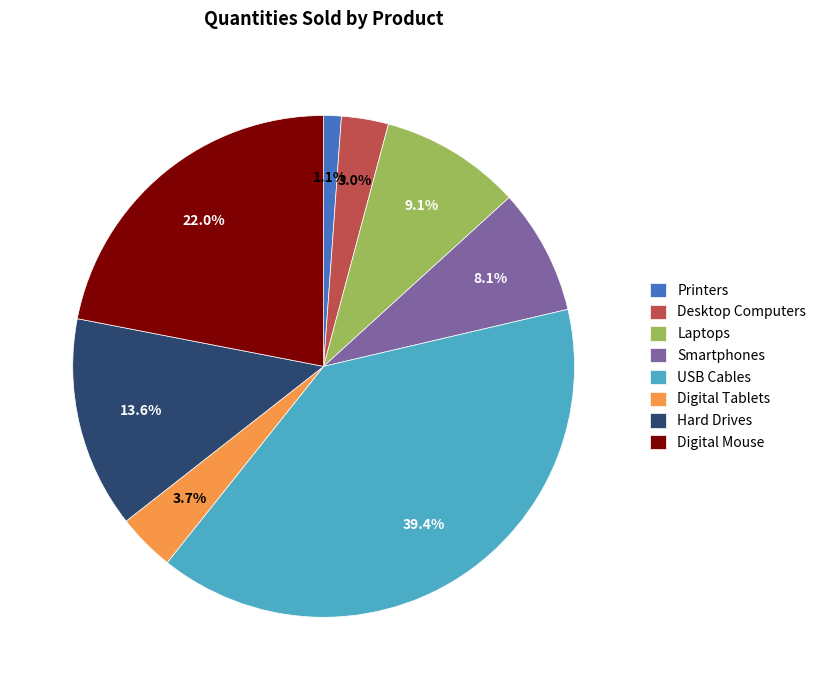

To the nearest percent, what percentage of the pie is Printers?

1%